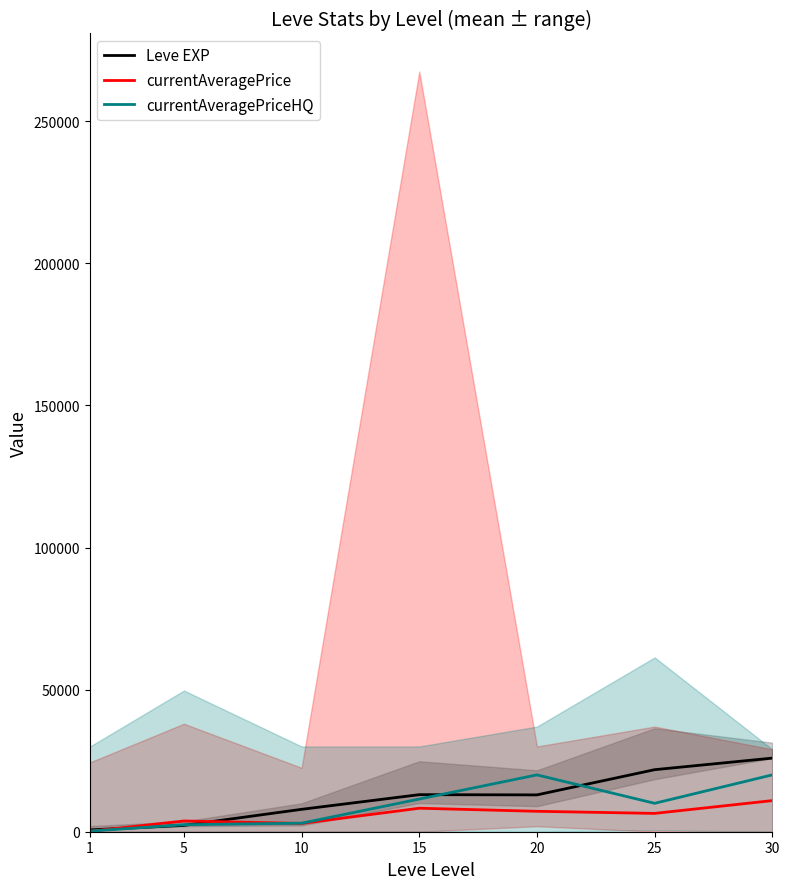

At which category does currentAveragePriceHQ reach its first local valley?

25